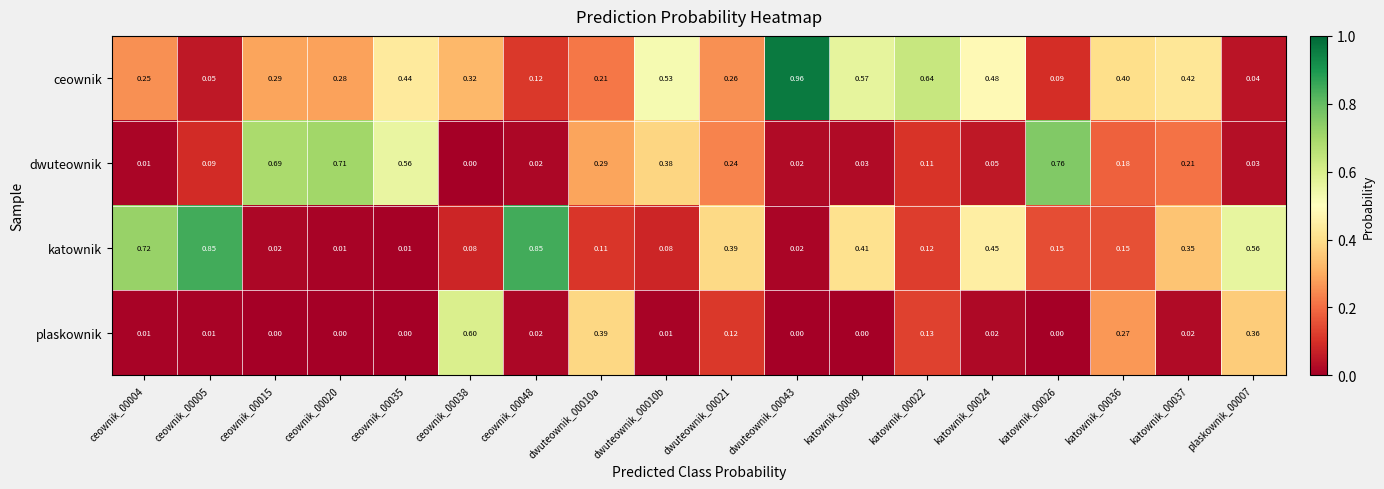

Which series has the widest spread of values?

ceownik